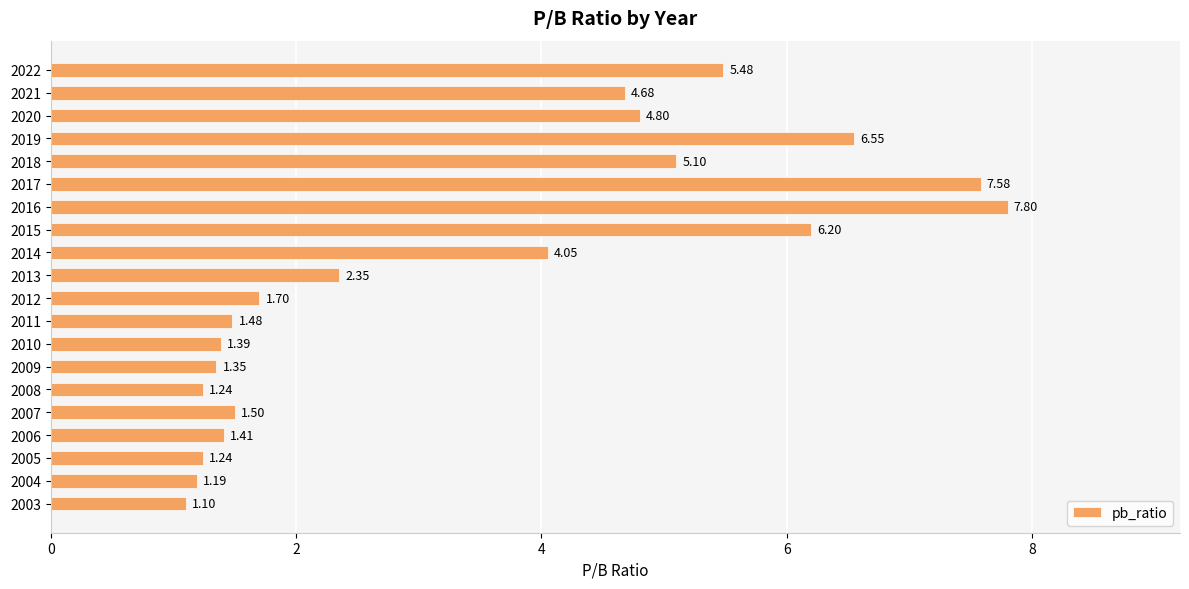

What is the average value?

3.4